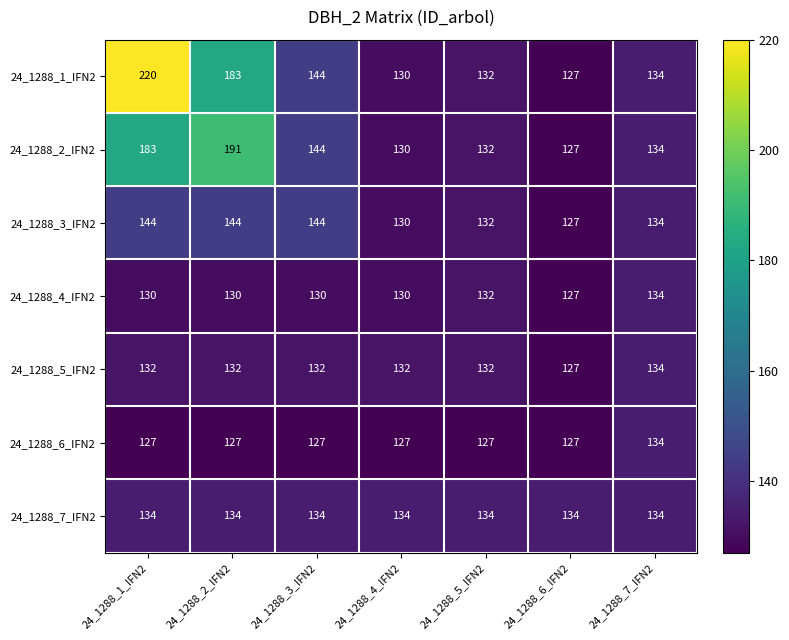

What value does the 24_1288_7_IFN2 series have at 24_1288_5_IFN2?

134